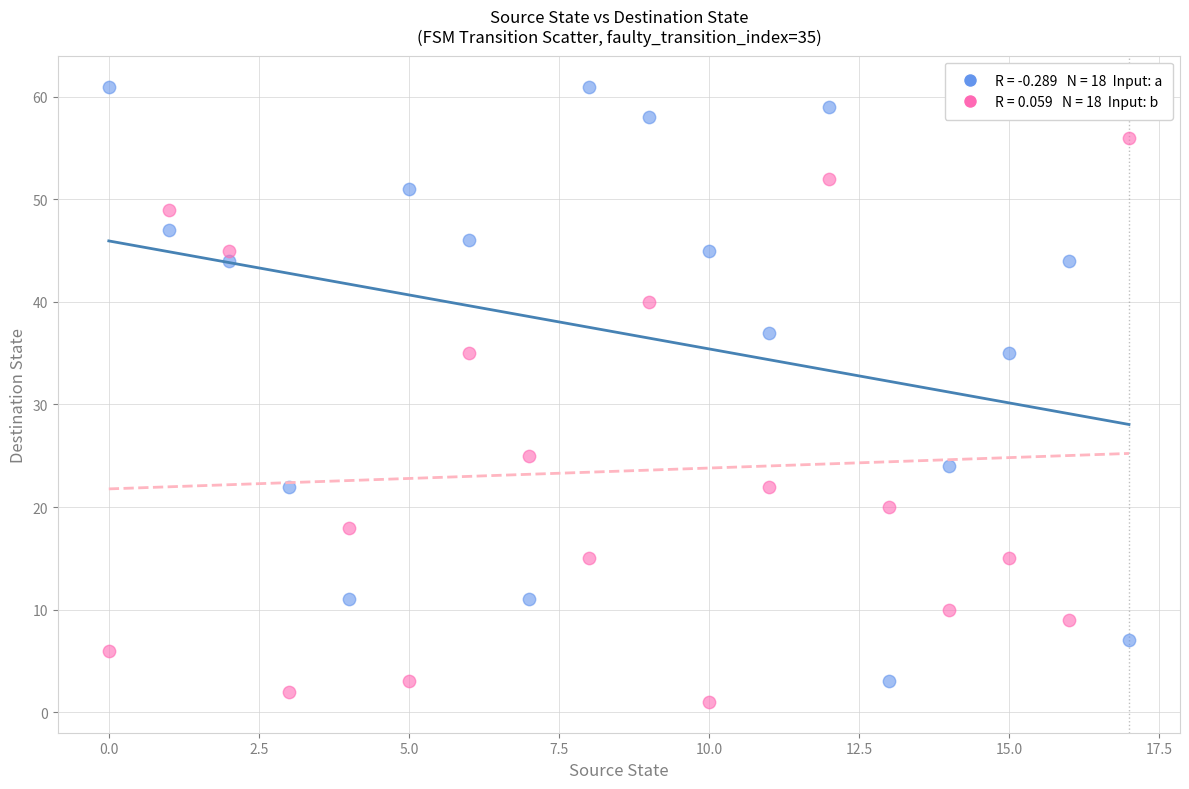

Across all data points, what is the range of Y values (max minus min)?

60